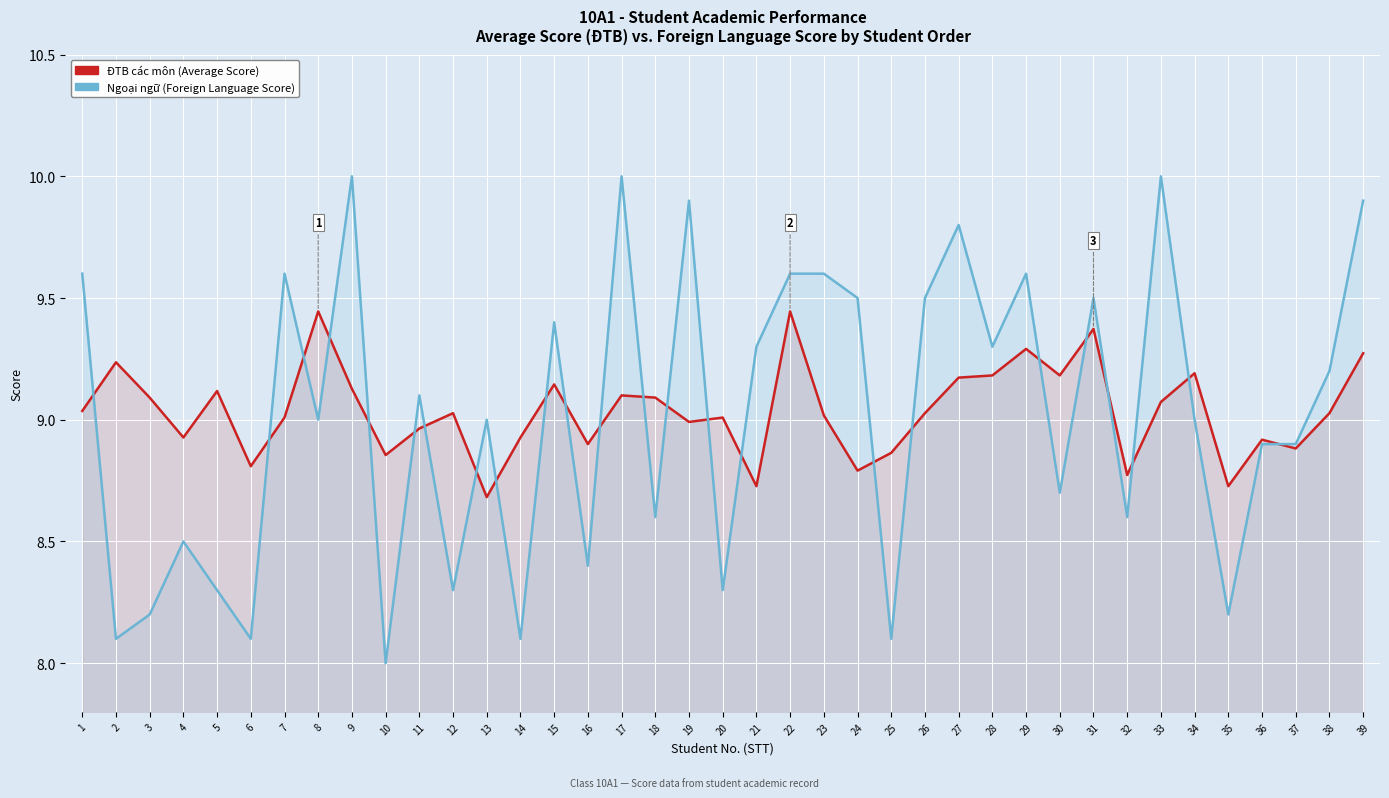

What are all the series names shown in the legend?

ĐTB các môn, Ngoại ngữ